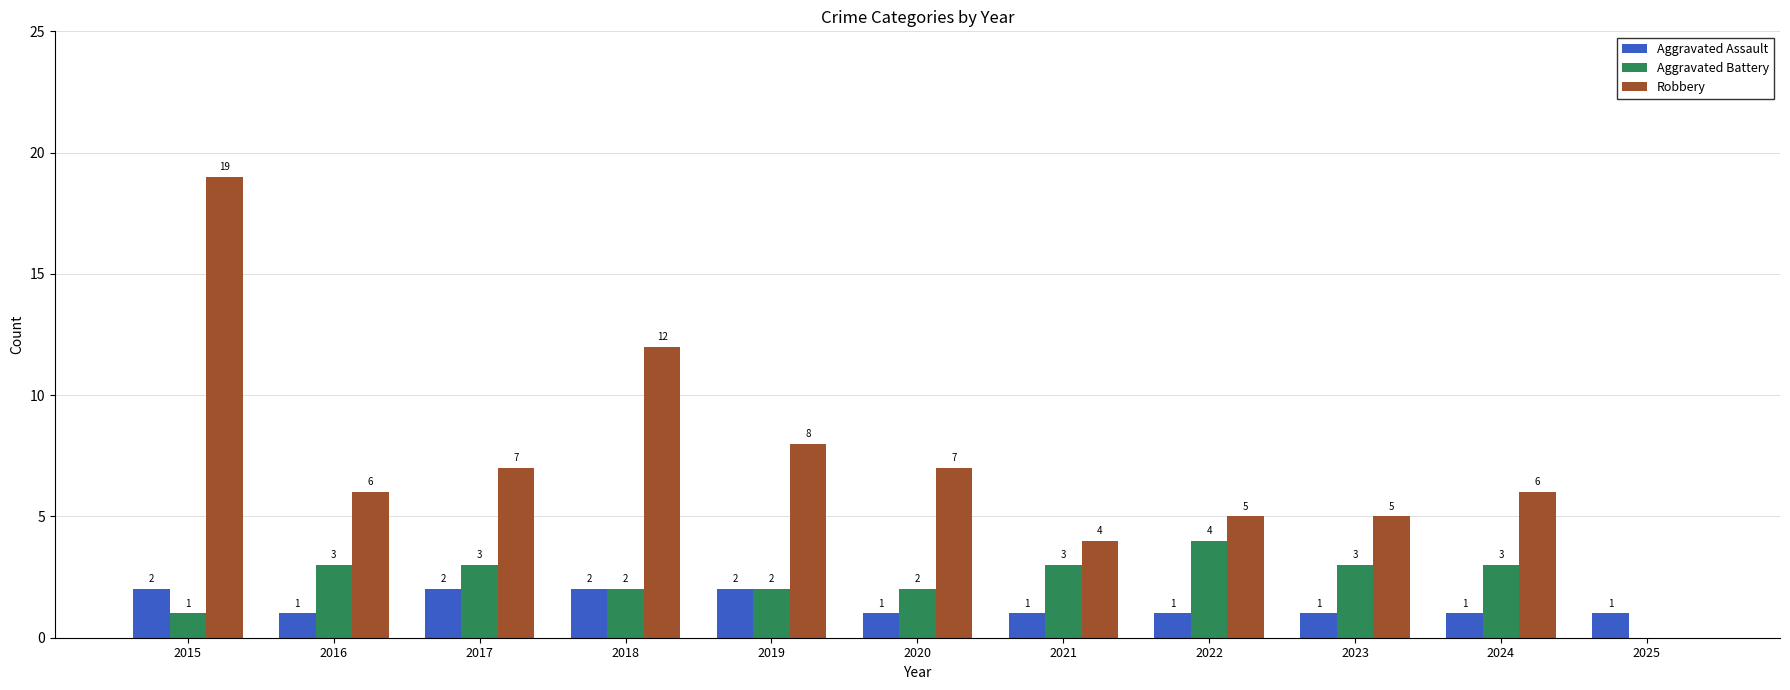

Where does the Robbery series first go above 6?

2015